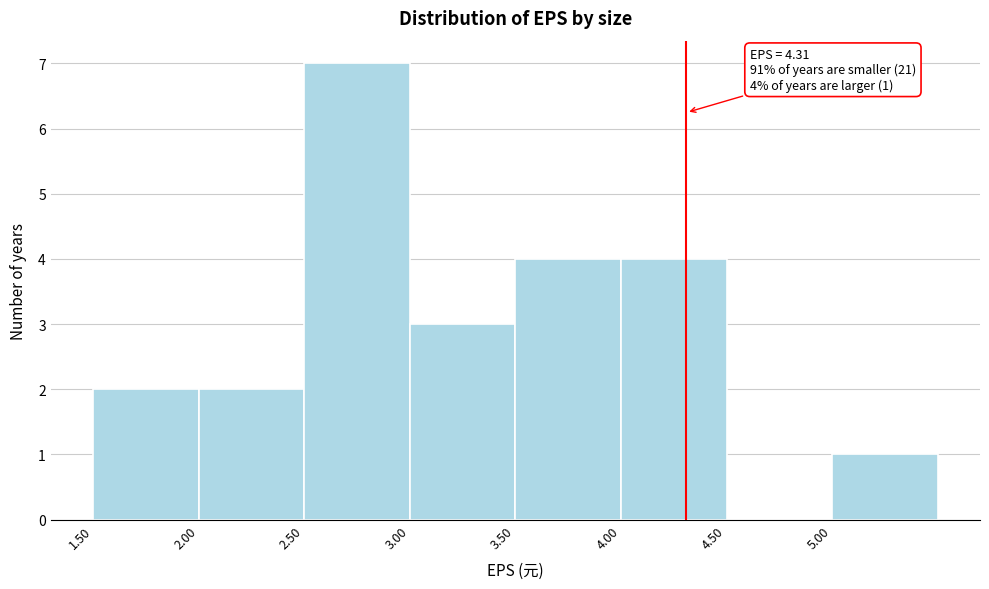

Which range on the x-axis has the tallest bar?

2.5 to 3.0